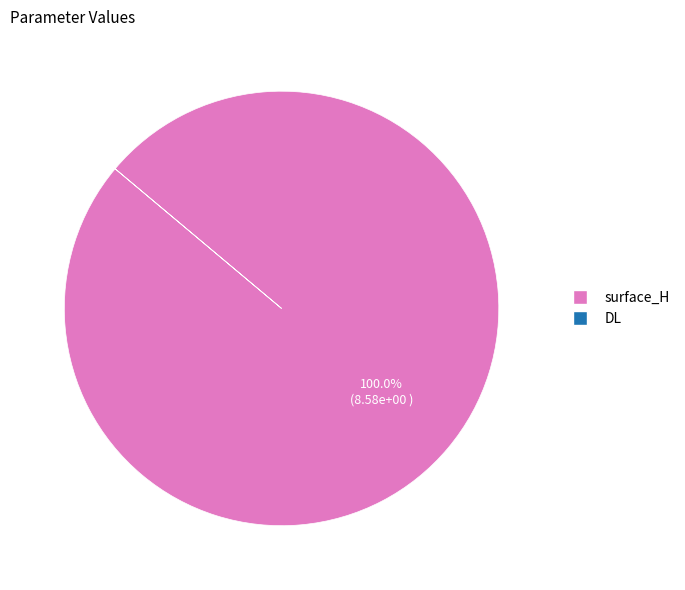

Is there a majority slice in this chart?

Yes